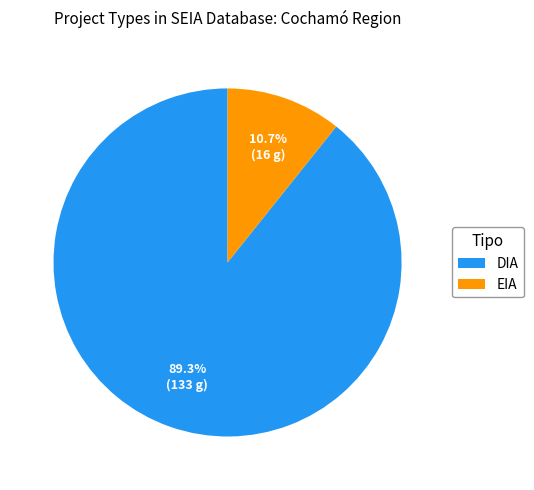

What percentage is the DIA slice, to the nearest percent?

89%